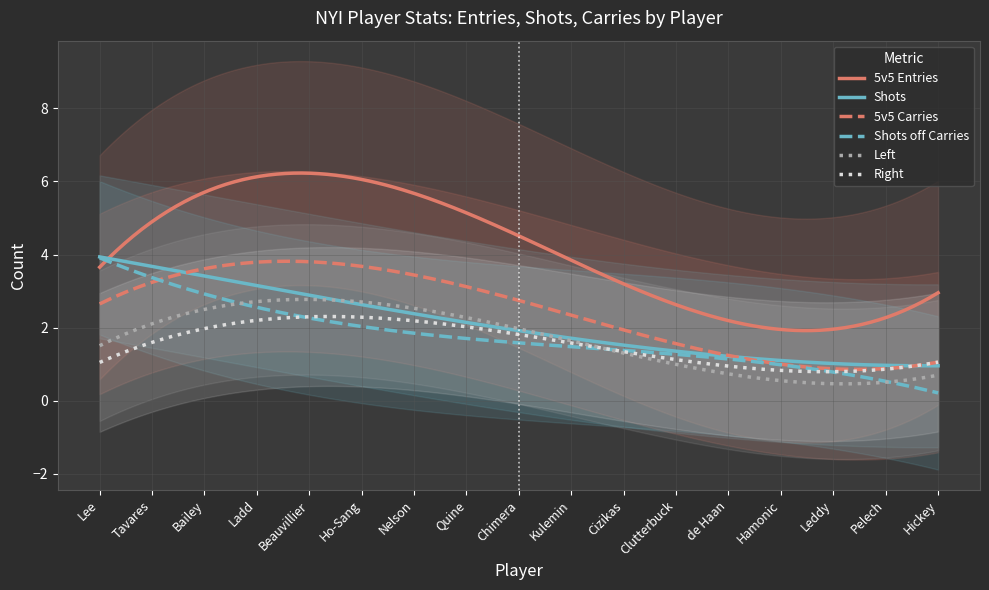

What is the highest value of the Right series?

2.3